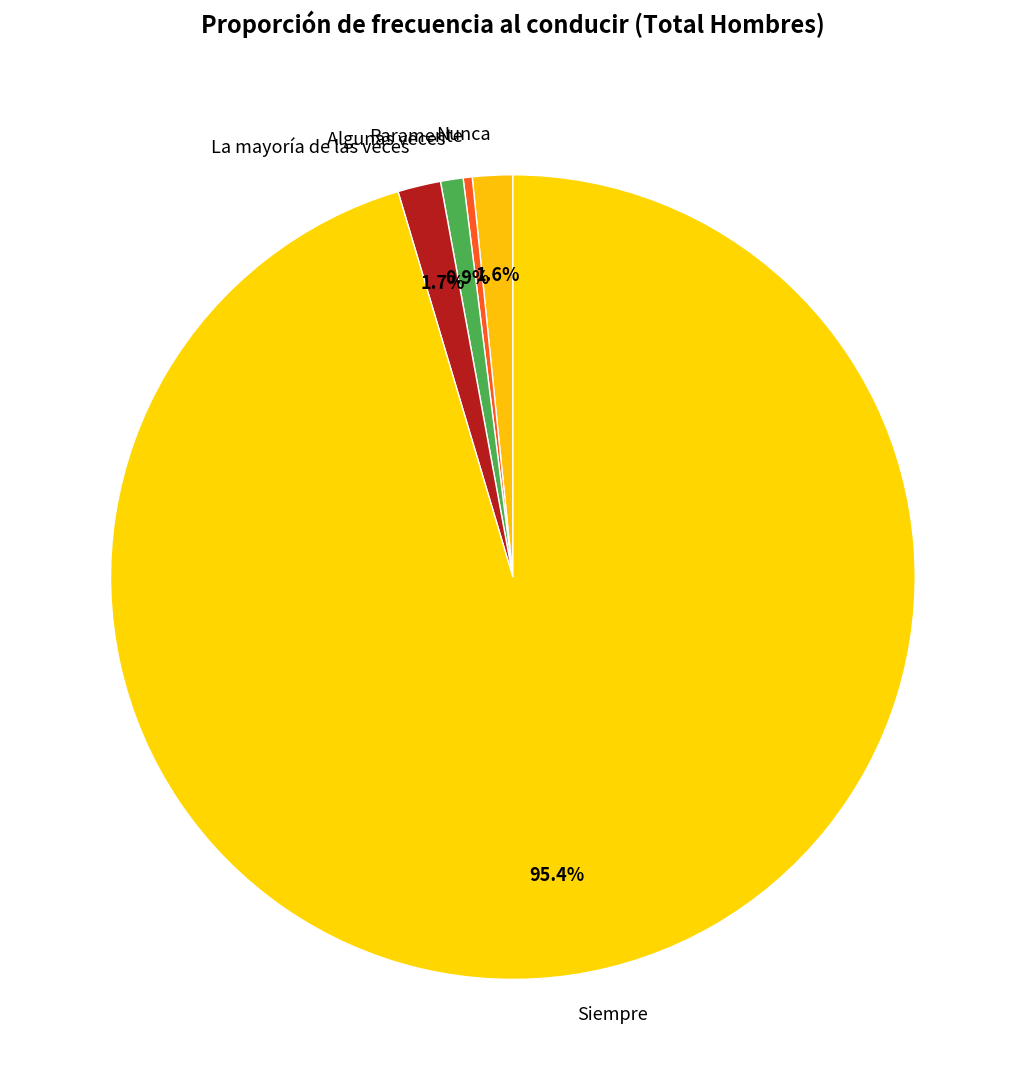

To the nearest percent, what portion does Siempre represent?

95%